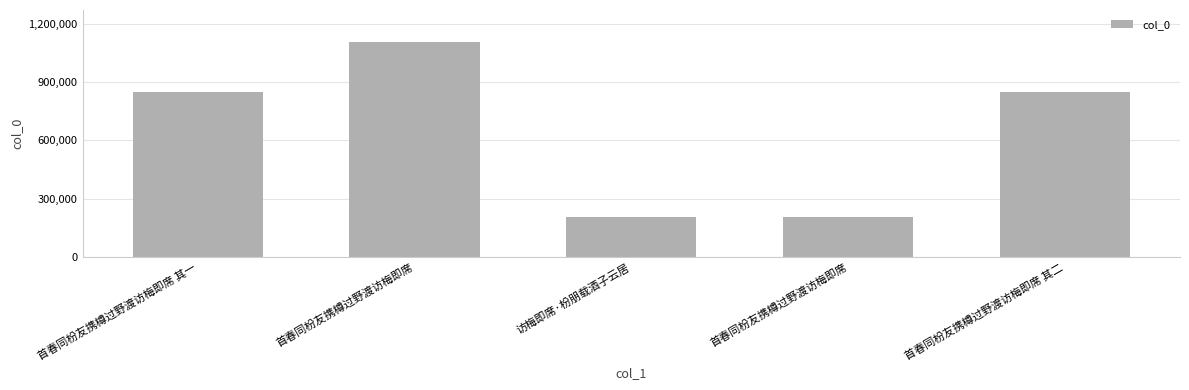

The chart shows a value of 398232 at 首春同枌友携樽过野渡访梅即席 其二. True or false?

False